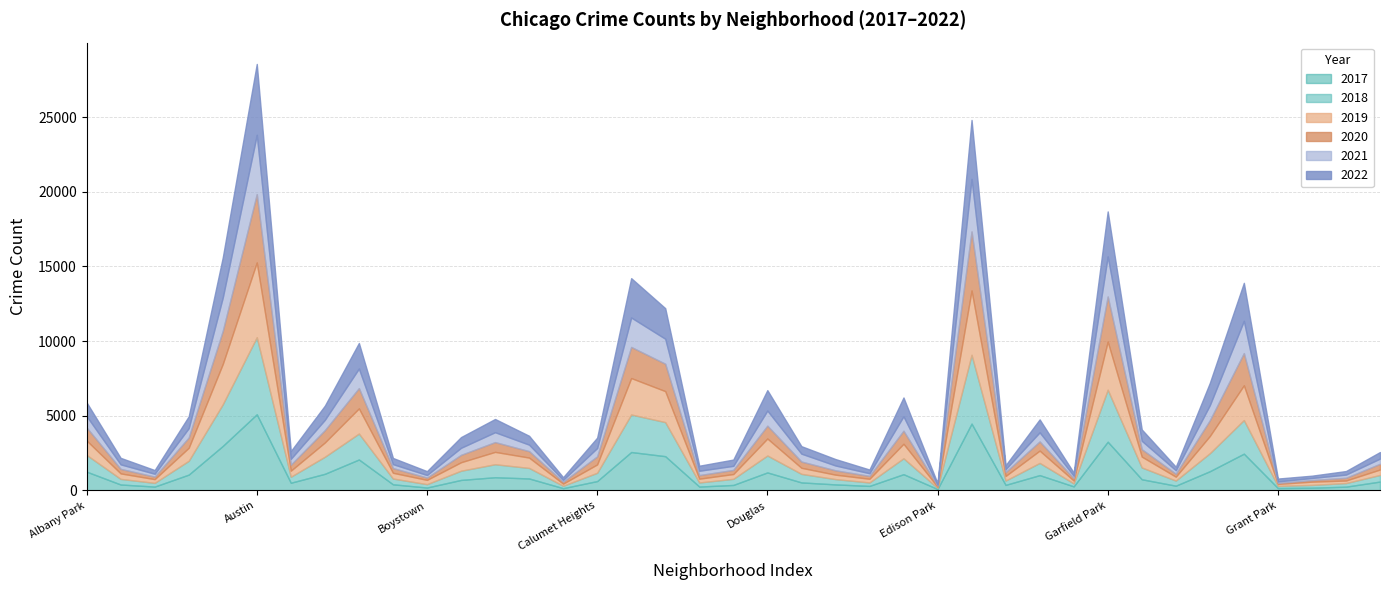

True or false: 2020 has more than 0 interior local peaks.

True